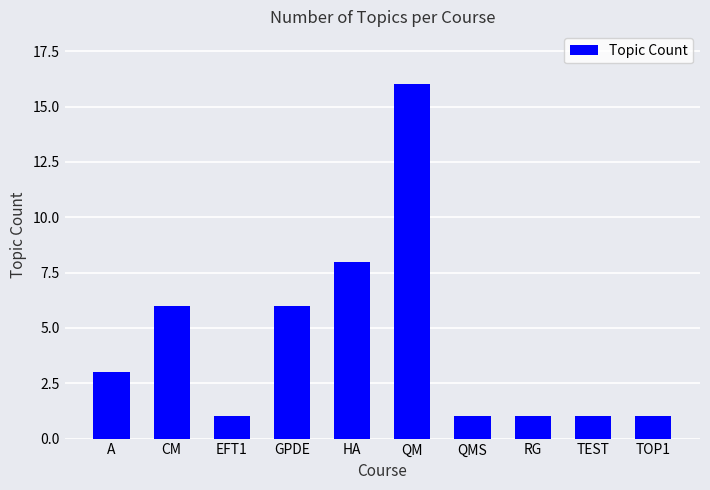

How many series are shown in this chart?

1